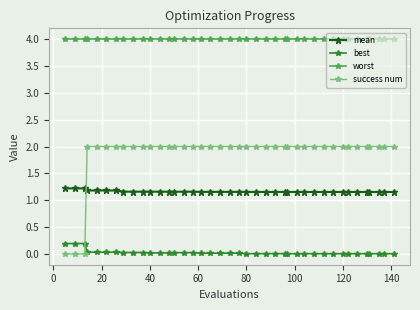

What is the value of the worst point at the 32nd from the left?

4.0